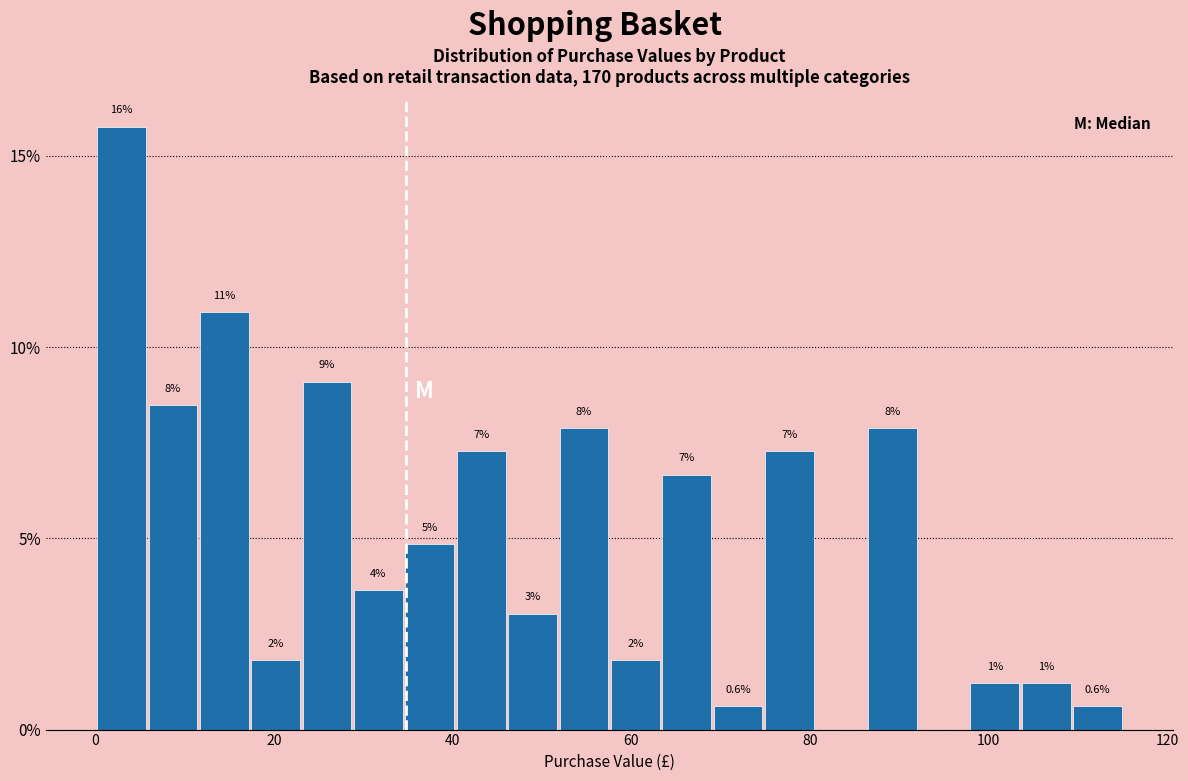

Around what value on the x-axis is the tallest bar? Give the approximate position of its centre, as read against the axis.

2